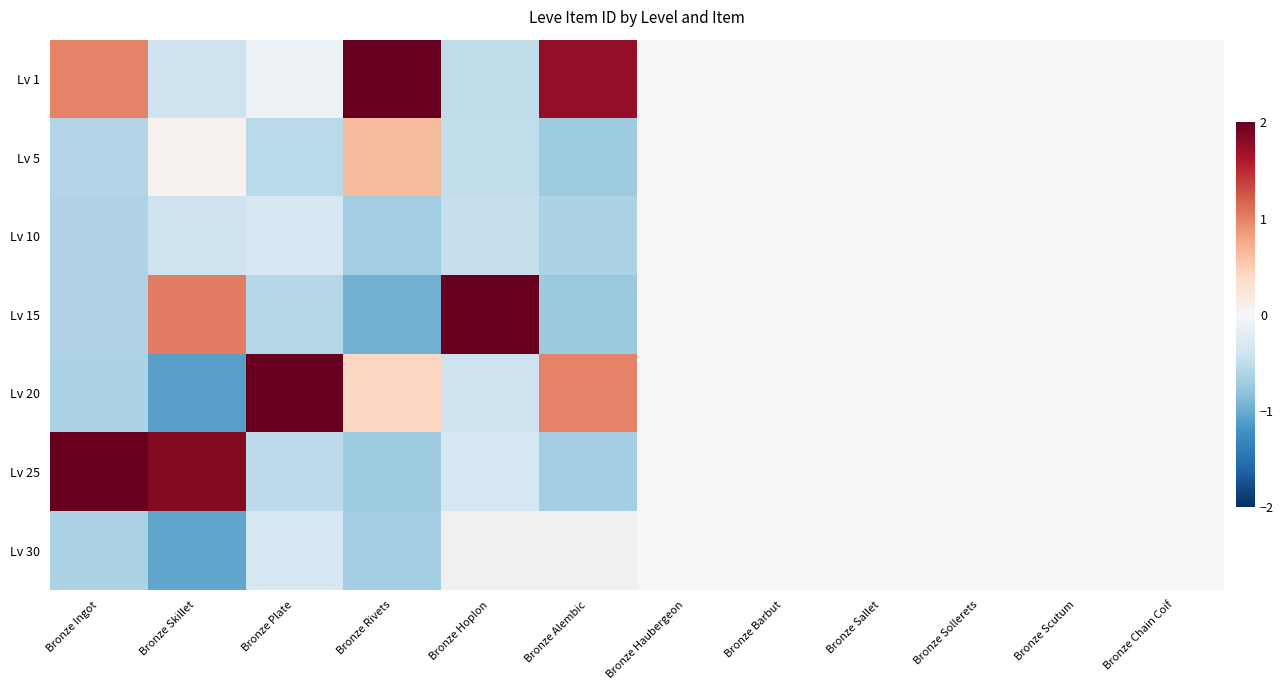

How many data points does each series have?

12